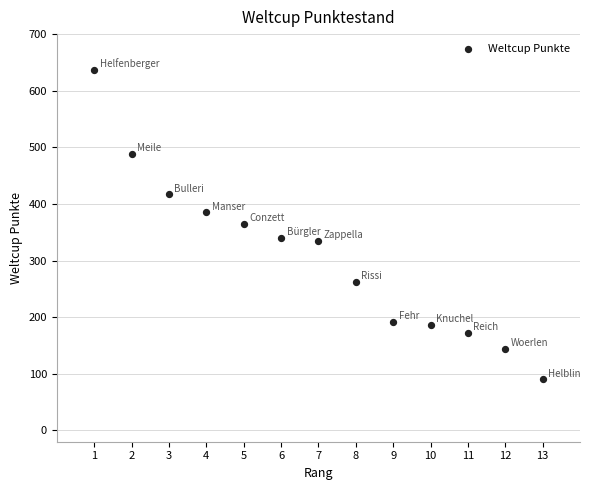

What is the range of X values (max minus min)?

12